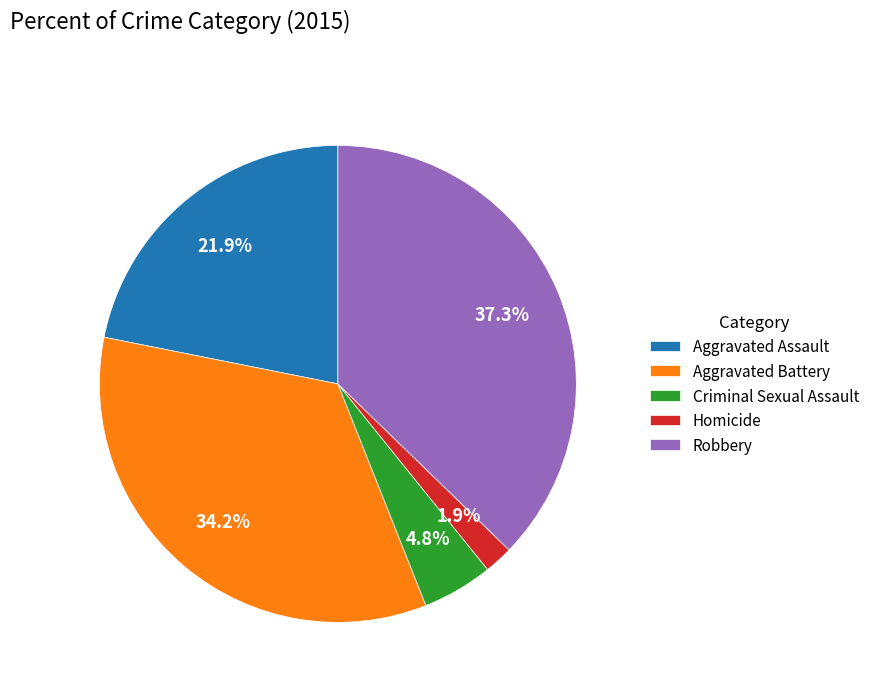

What percentage is the Criminal Sexual Assault slice, to the nearest percent?

5%